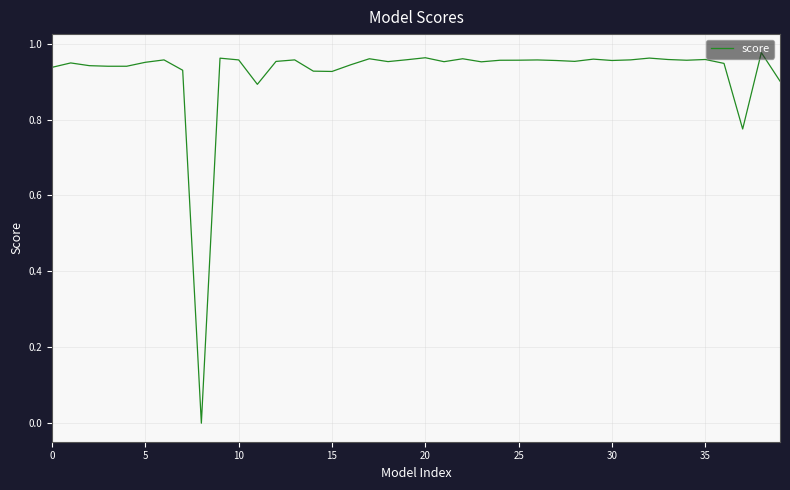

How many lines are shown in the chart?

1